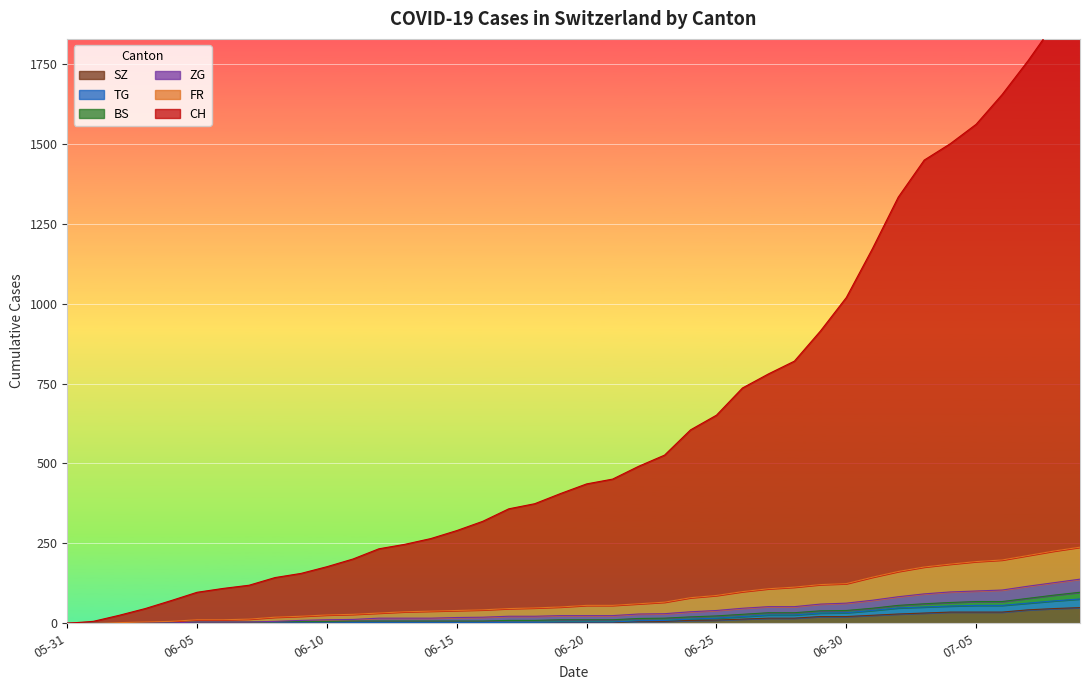

What is the total value across all series at 2020-07-06?

2047